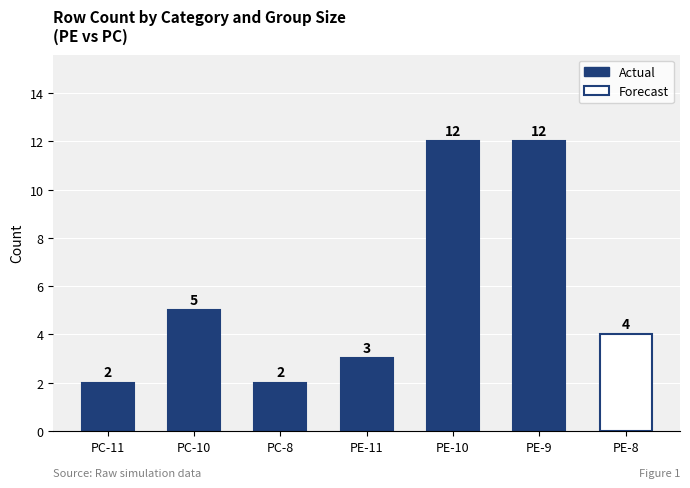

Is it true that the value at PE-10 is 17?

False